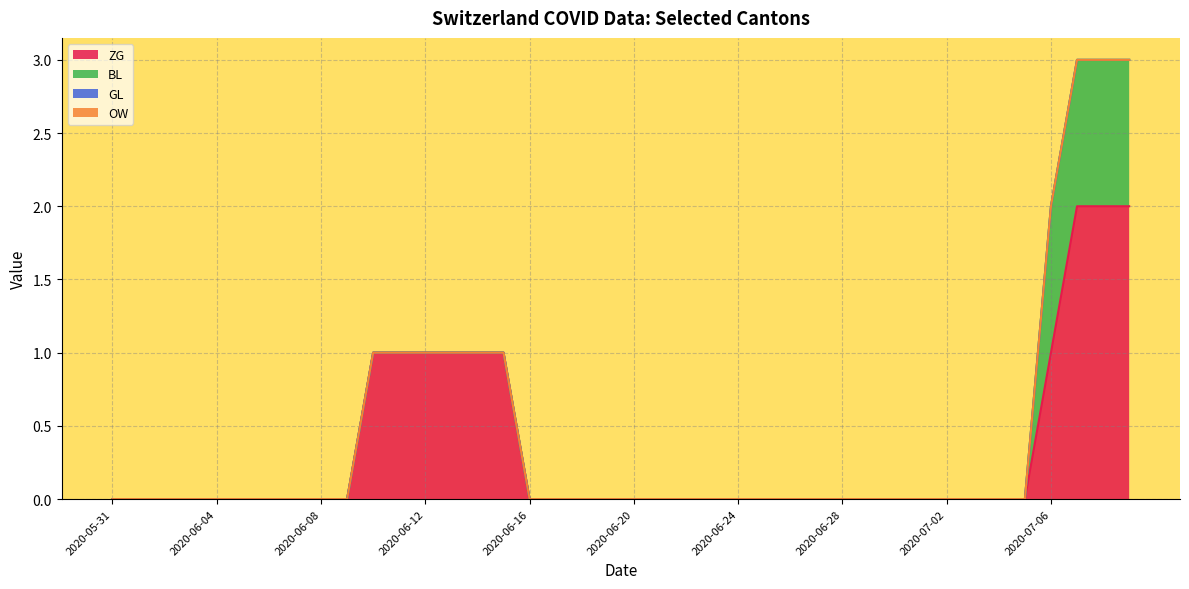

The value of BL at 2020-06-24 is 1. True or false?

False